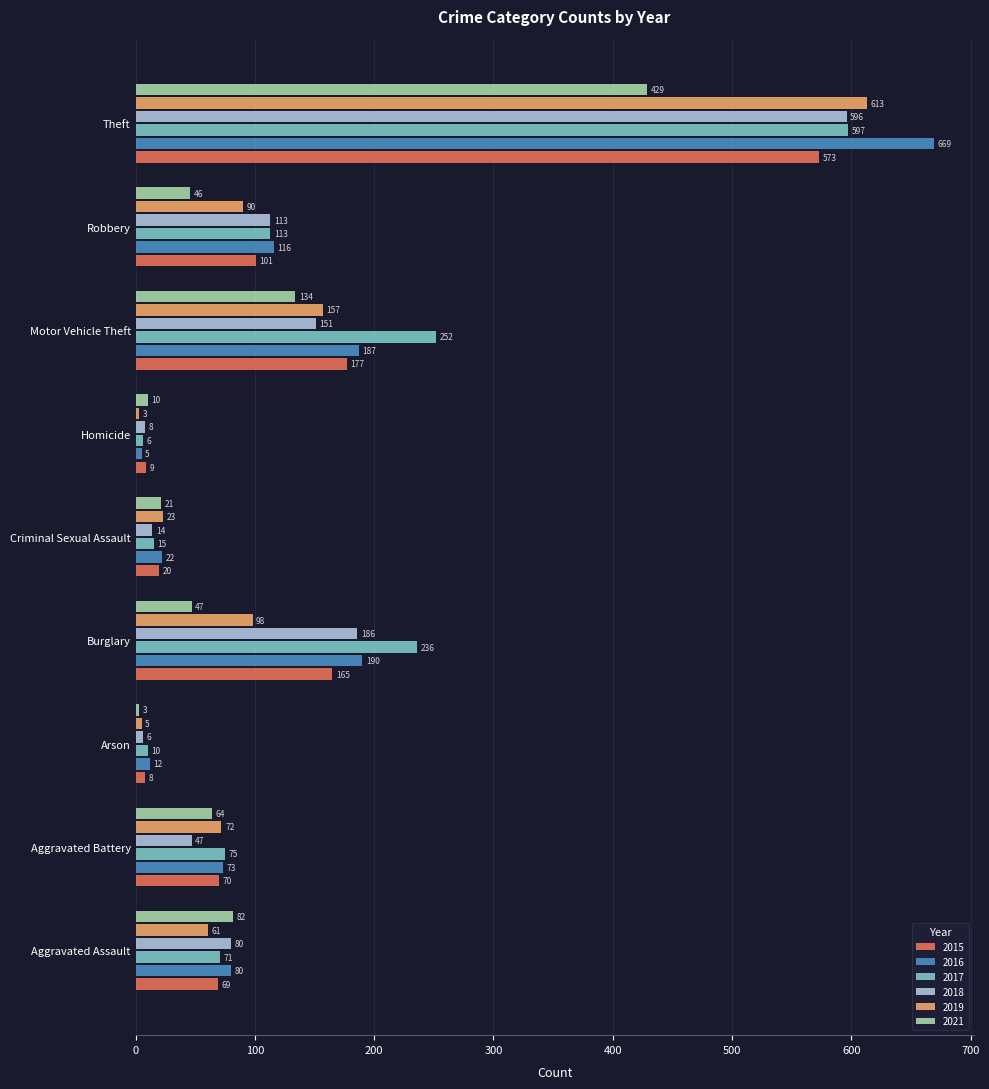

What is the difference between the 2017 values at Aggravated Battery and Aggravated Assault?

4